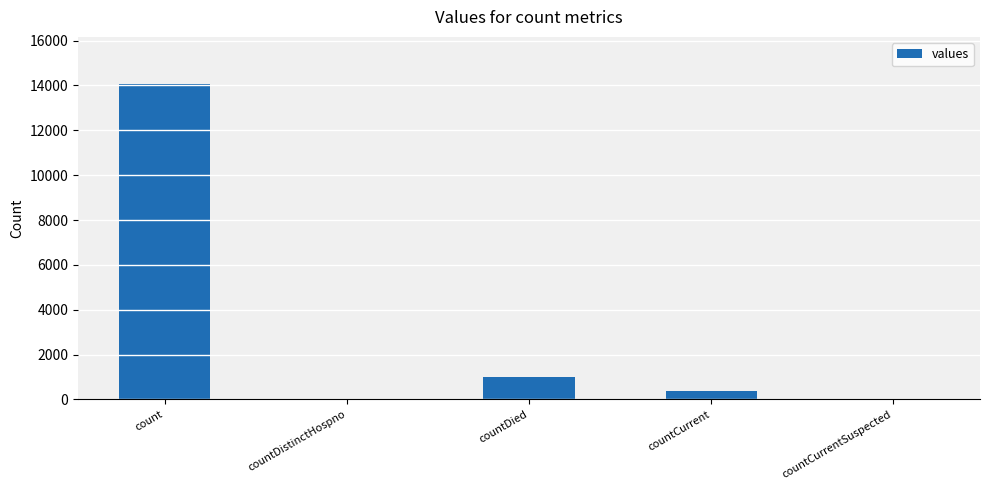

At which label does the data first exceed 368?

count